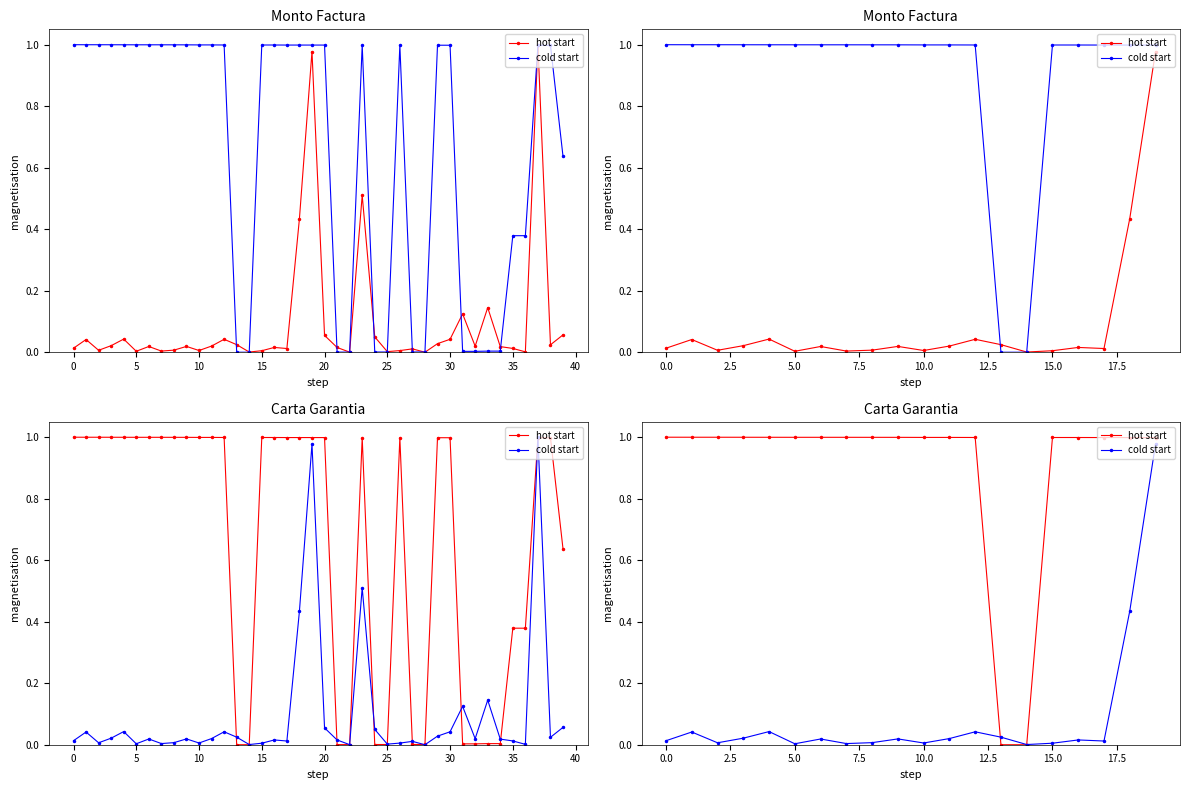

Is the value of cold start at 30 greater than the value of hot start at 13?

Yes